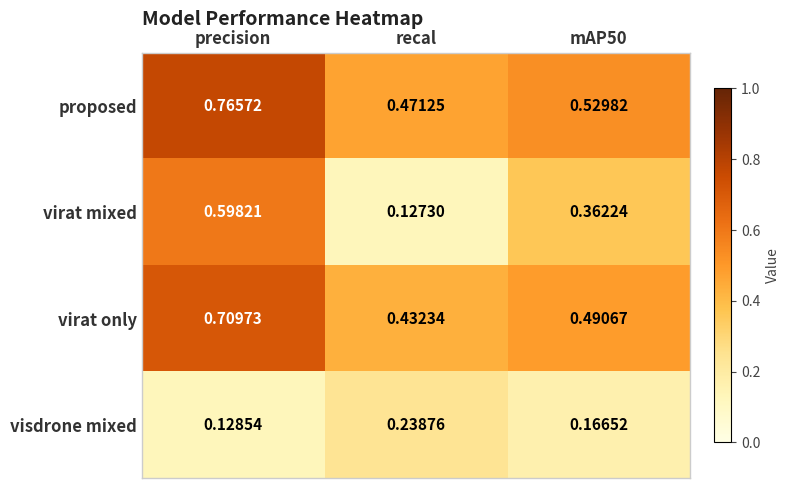

Which series has the widest spread of values?

virat mixed